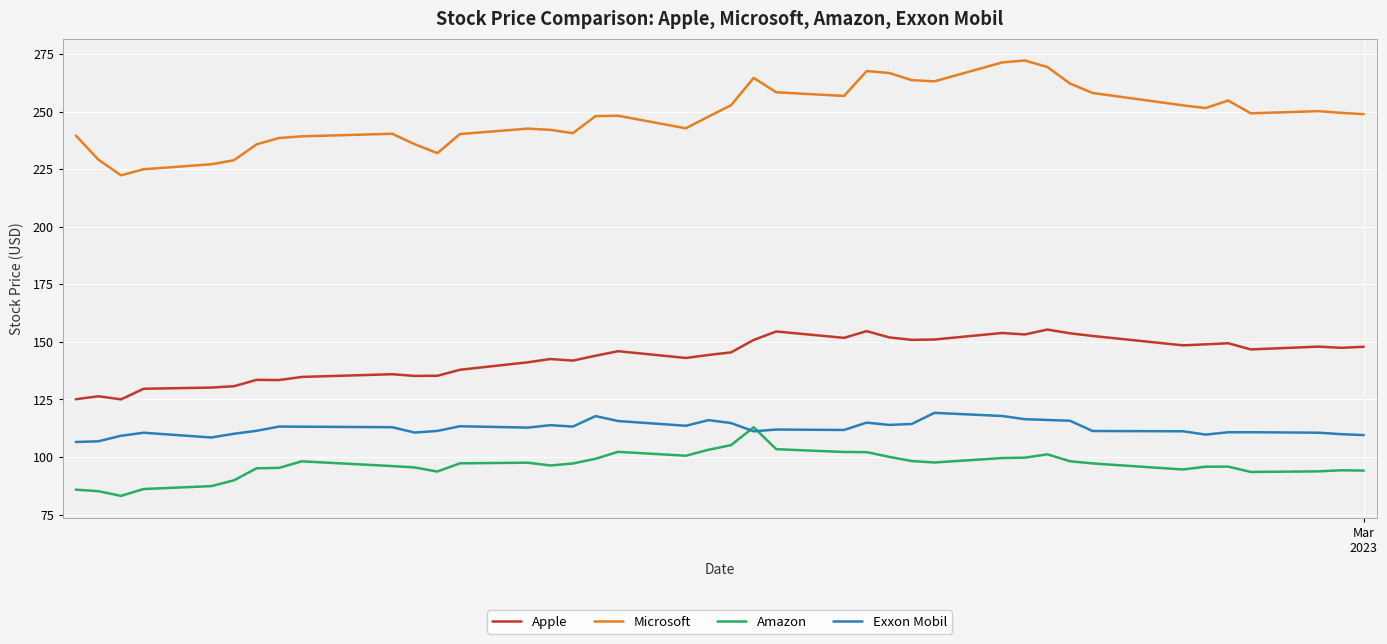

Which series has the widest spread of values?

Microsoft